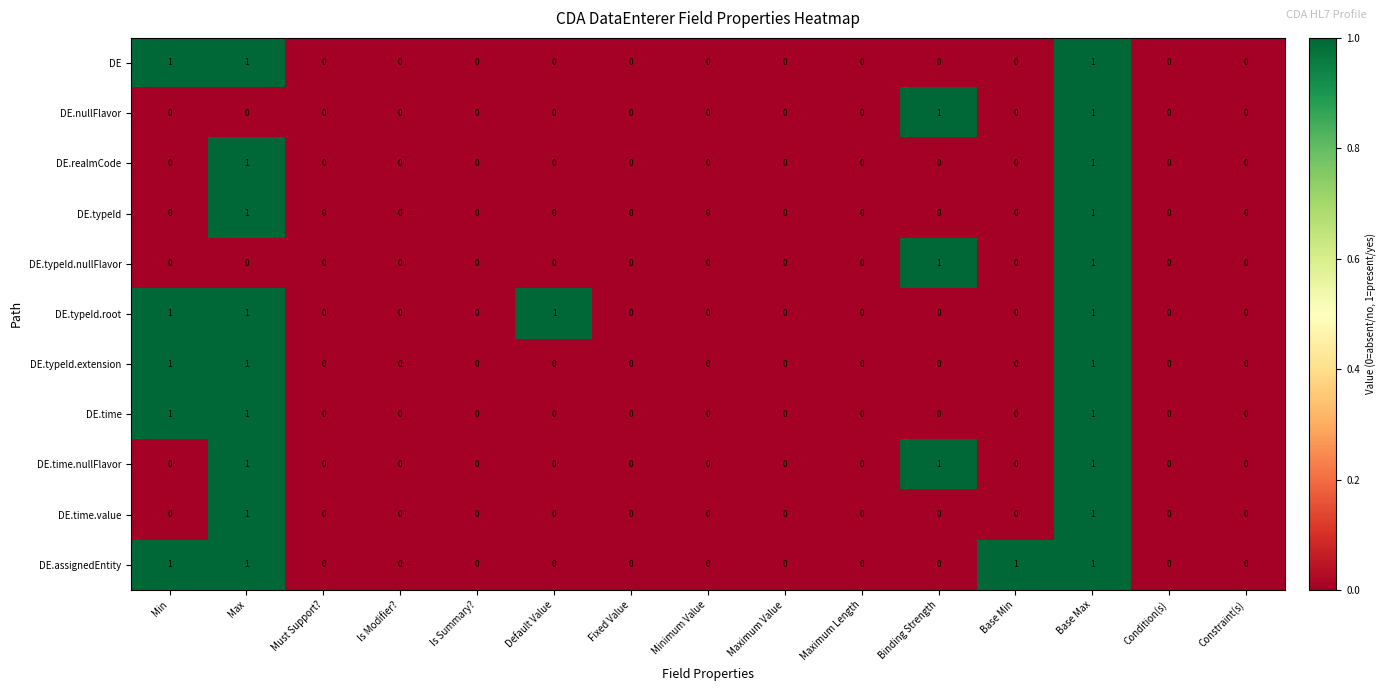

What is the total value across all series at Base Max?

11